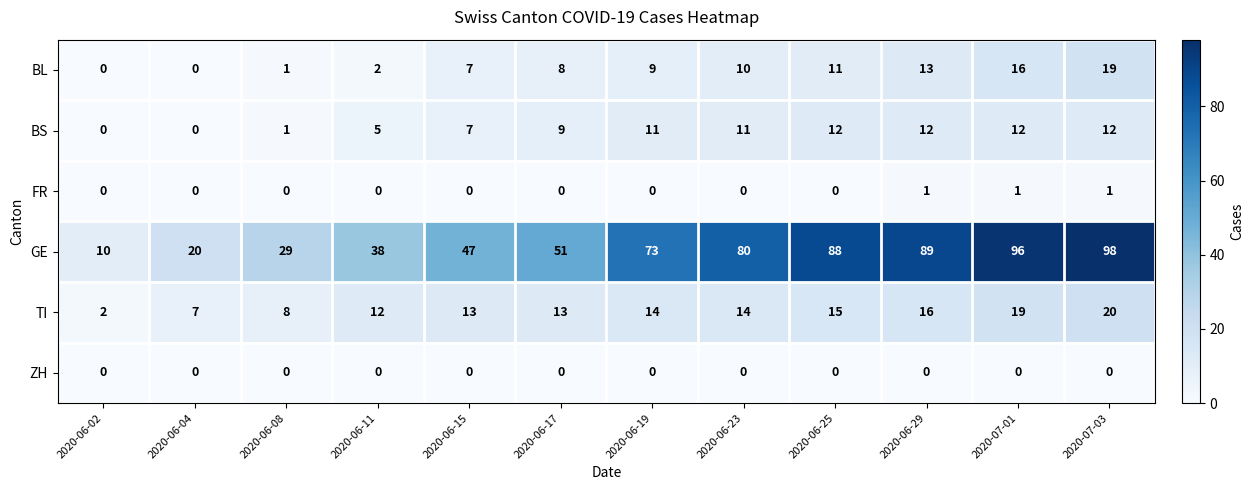

Where is BL nearest to the value 9?

2020-06-19